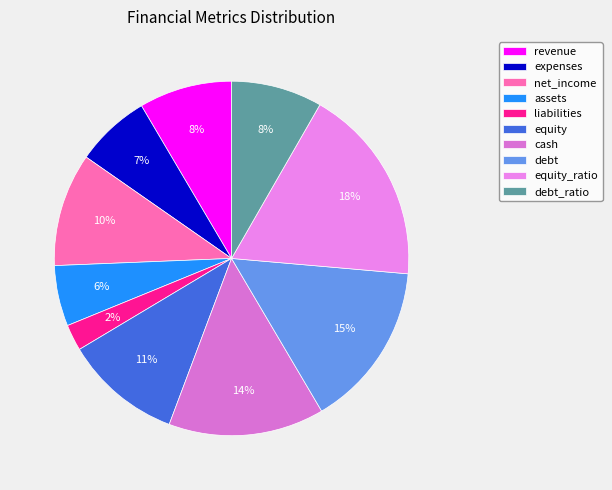

Is the sum of cash and debt greater than half?

No